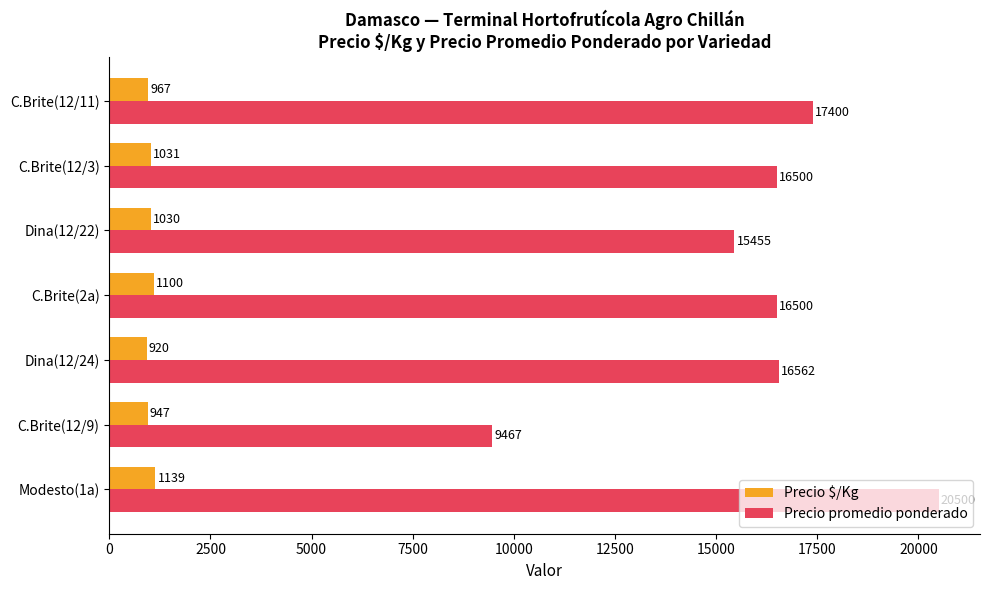

Between Dina(12/24) and C.Brite(12/3), which series saw the biggest shift?

Precio $/Kg